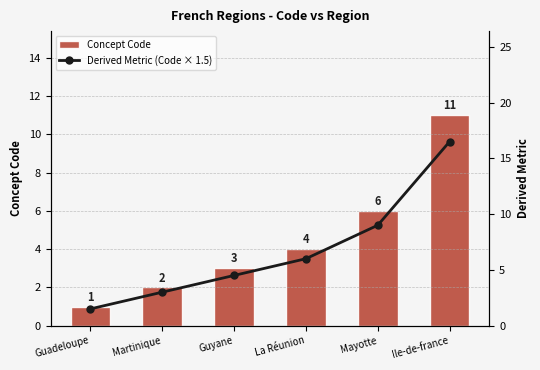

What is the spread (max minus min) of values at Guadeloupe?

0.5